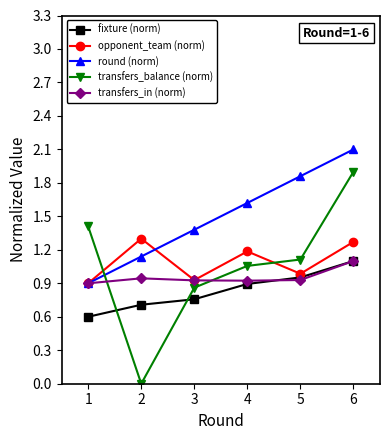

How many interior local valleys does the opponent_team (norm) series have?

2